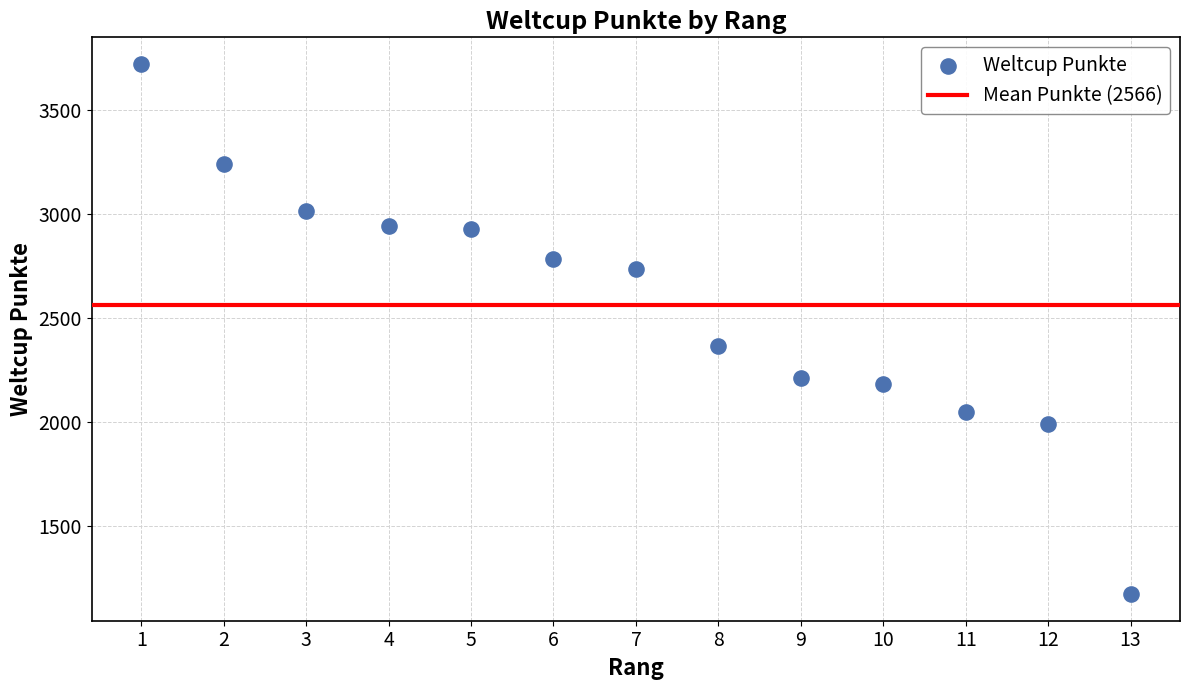

What is the range of X values (max minus min)?

12